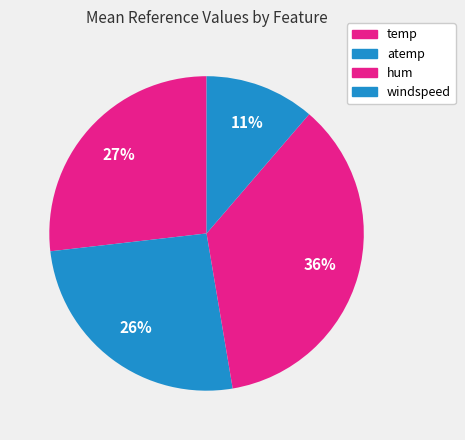

The atemp slice represents 26% of the pie. True or false?

True